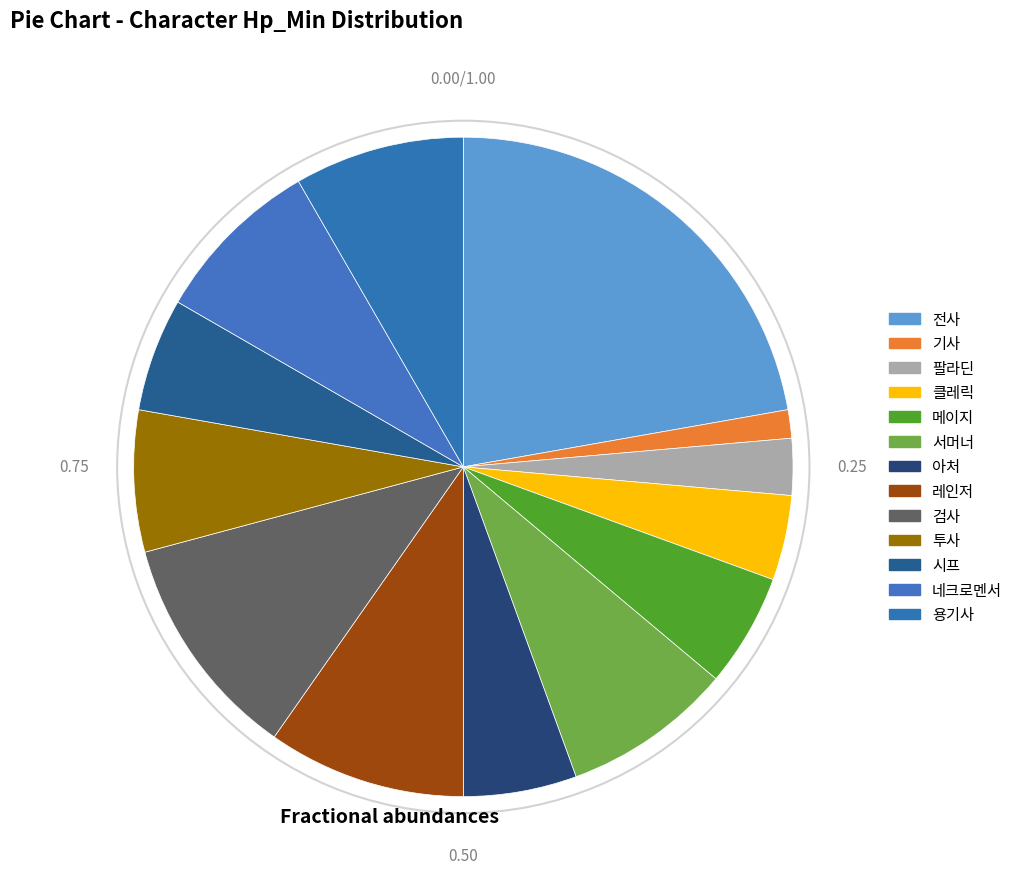

To the nearest percent, what is the difference between the largest and smallest slice percentages?

21%